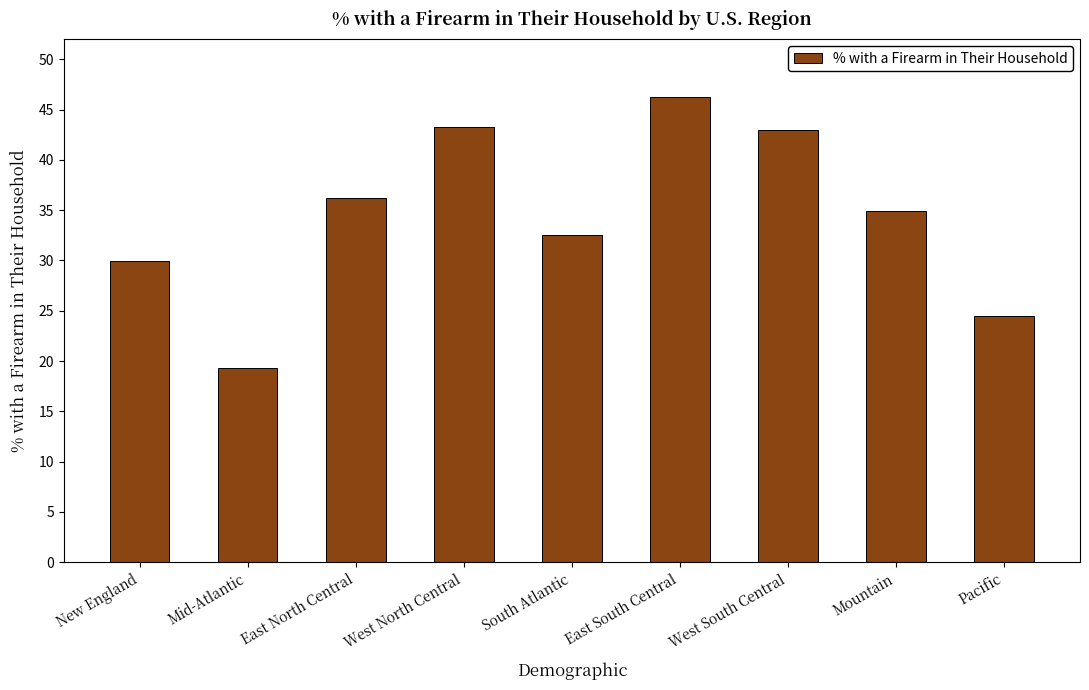

What is the label of the 9th bar from the left?

Pacific